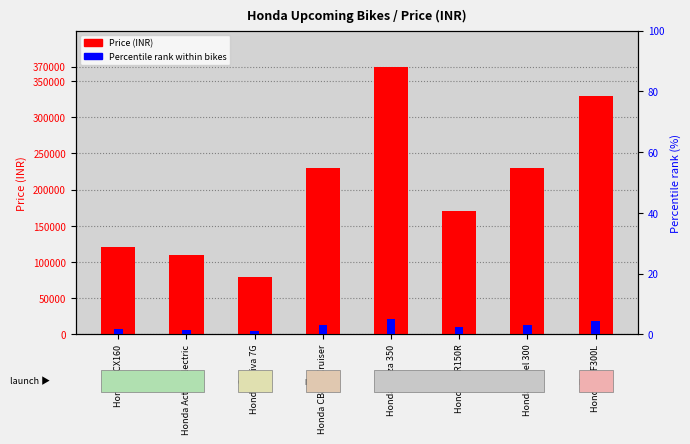

Which category has the highest value in the Percentile rank within bikes series?

Honda Forza 350